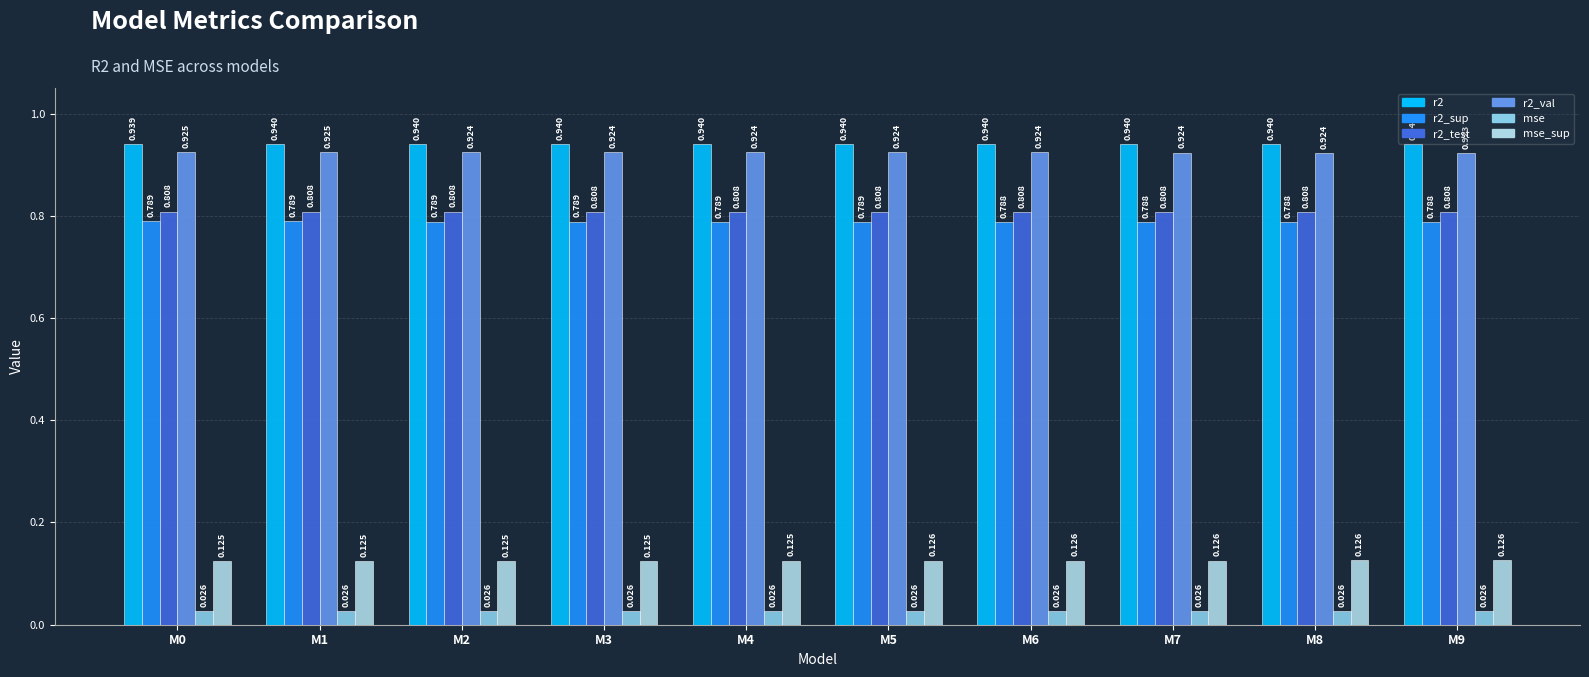

How many bars are there in each group?

6